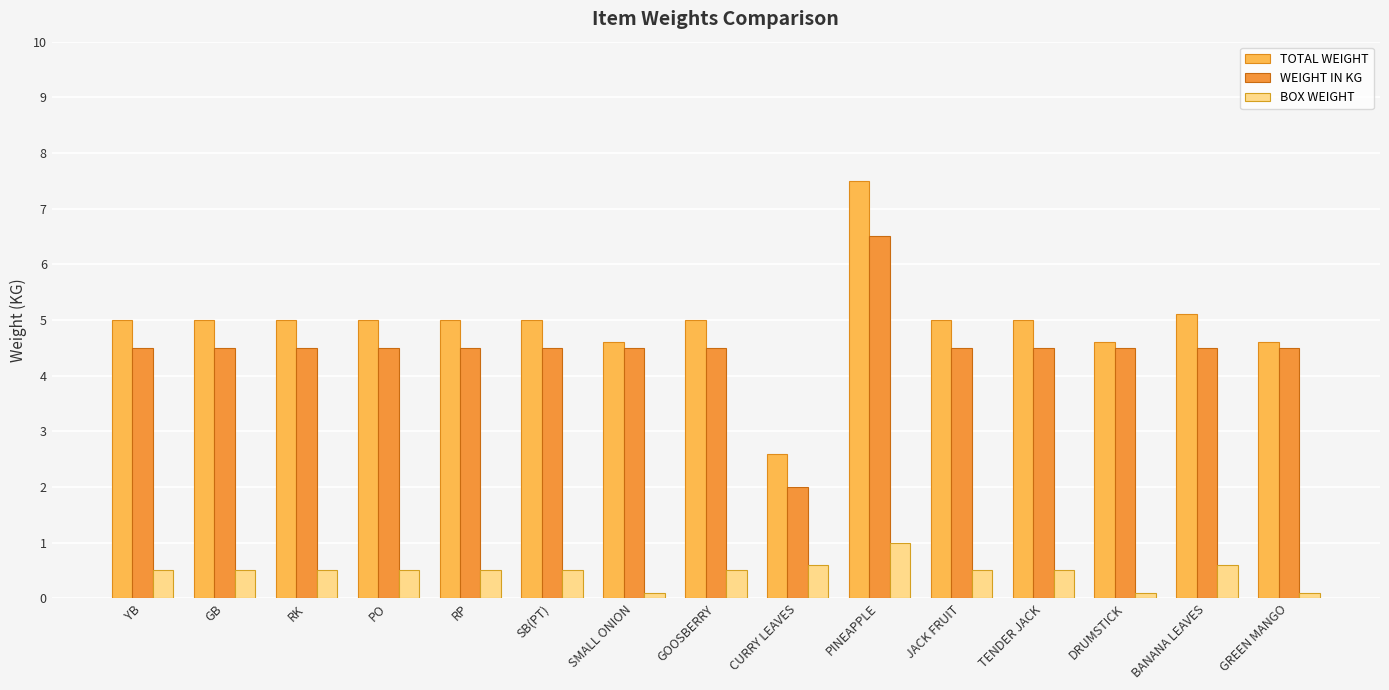

Which series has the largest range (max minus min)?

TOTAL WEIGHT